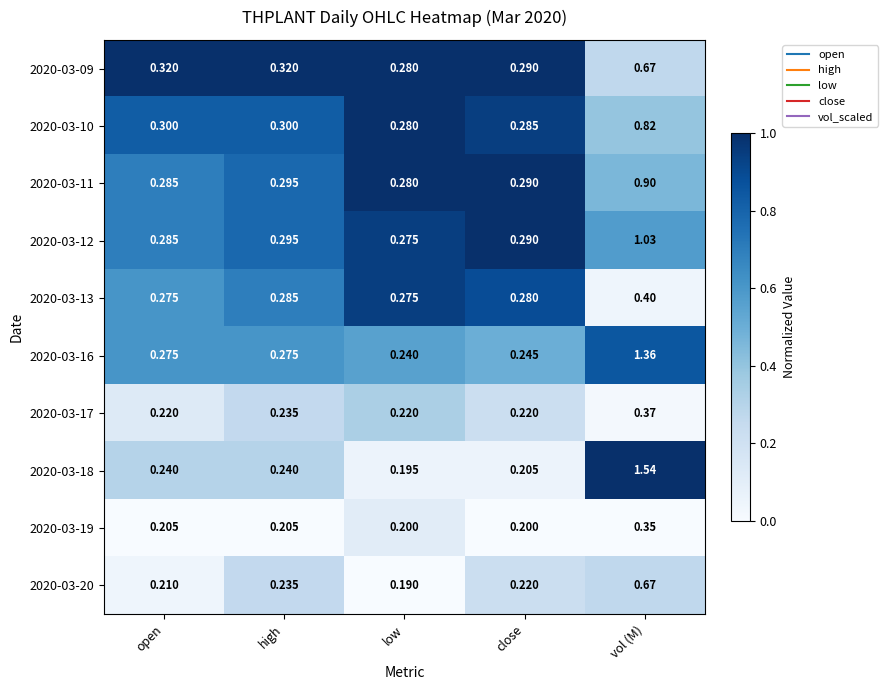

What is the total value across all series at high?

2.7